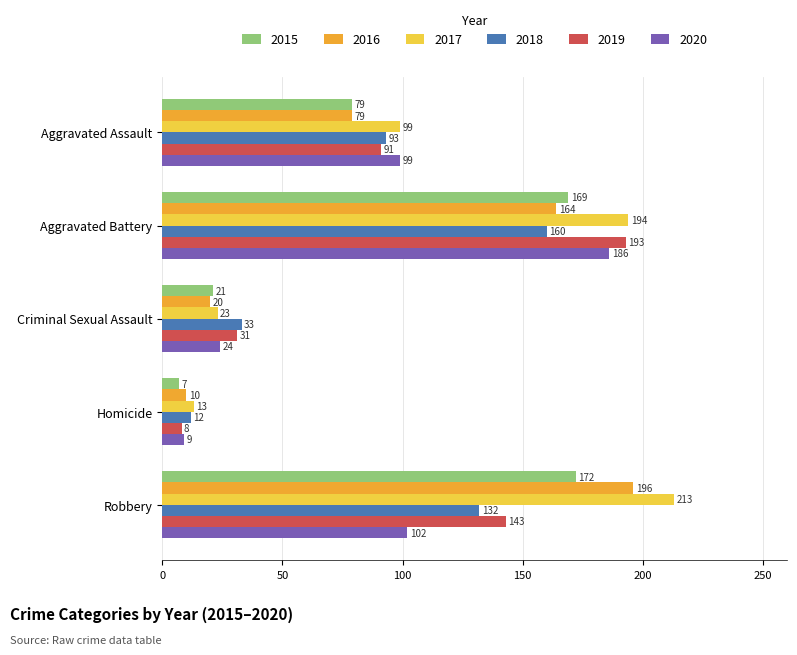

Is it true that 2018 equals 33 at Criminal Sexual Assault?

True